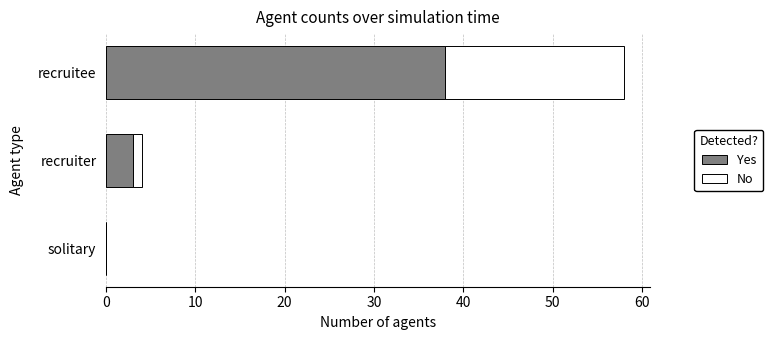

How many values in Yes are above zero?

2